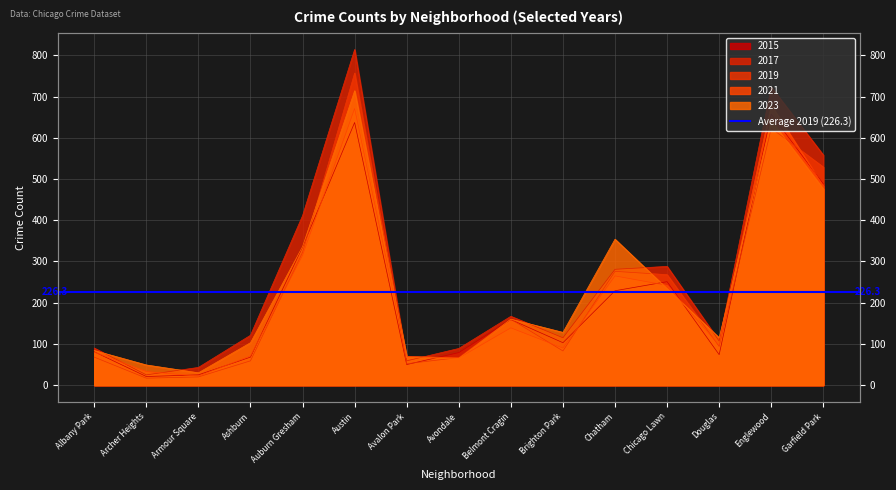

What is the minimum value shown in the chart?

17